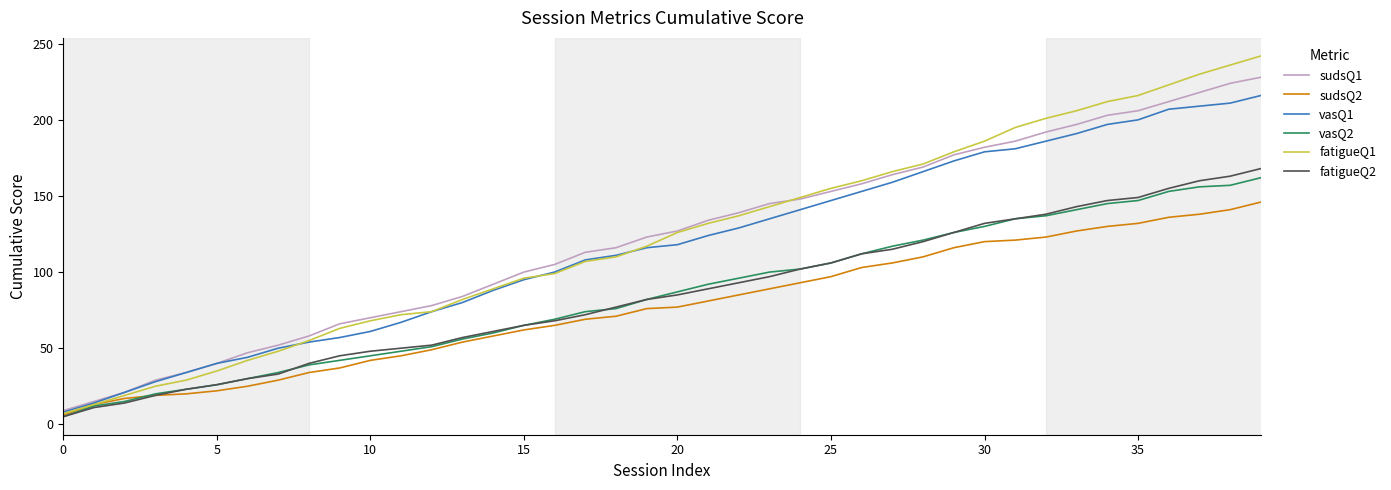

What is the lowest value of the fatigueQ1 series?

7